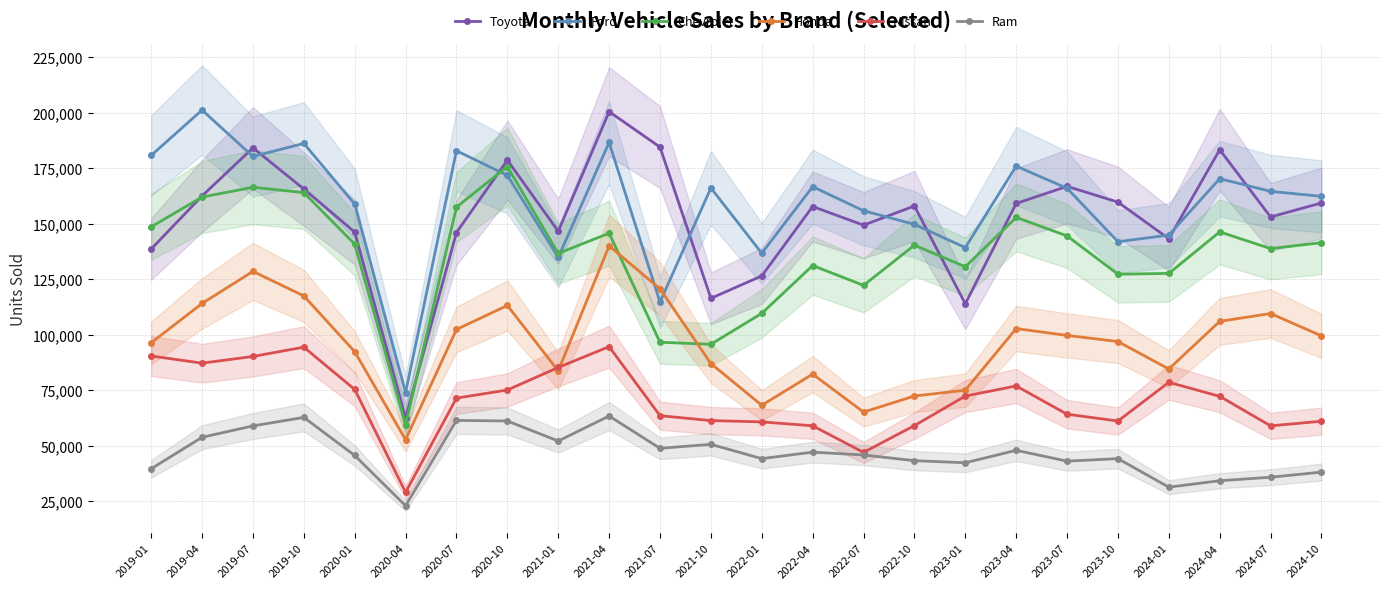

The Ford series shows 321391 at 2020-07. True or false?

False